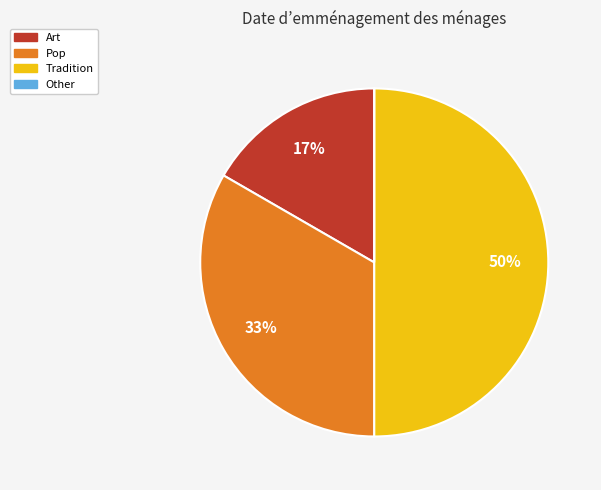

What is the largest slice in the pie chart?

Tradition